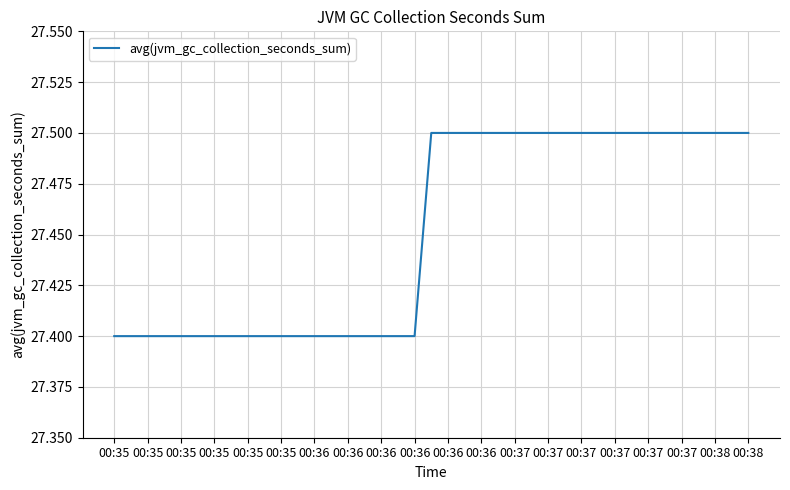

What is the maximum value shown in the chart?

27.5